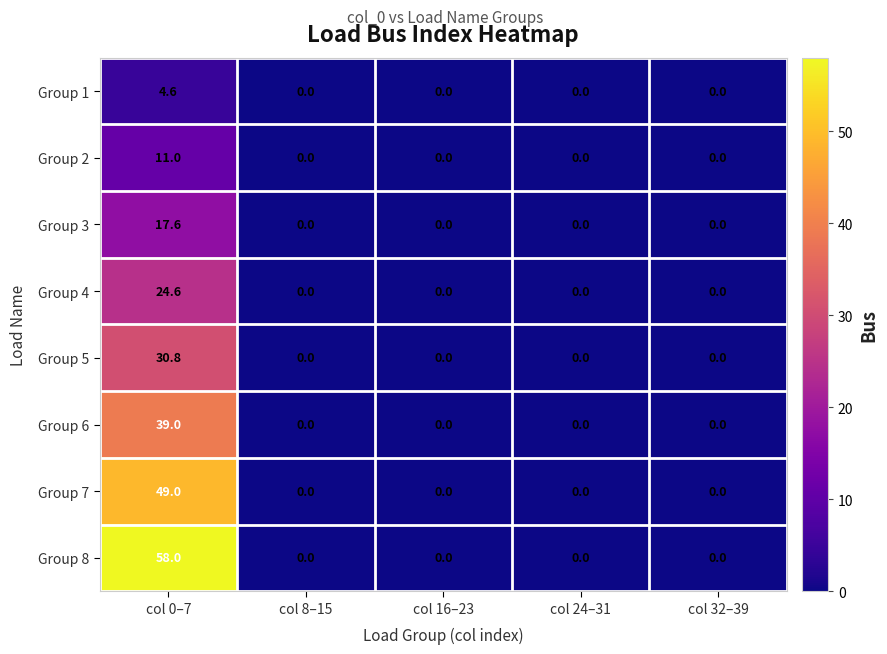

What is the highest value of the Group 4 series?

24.6